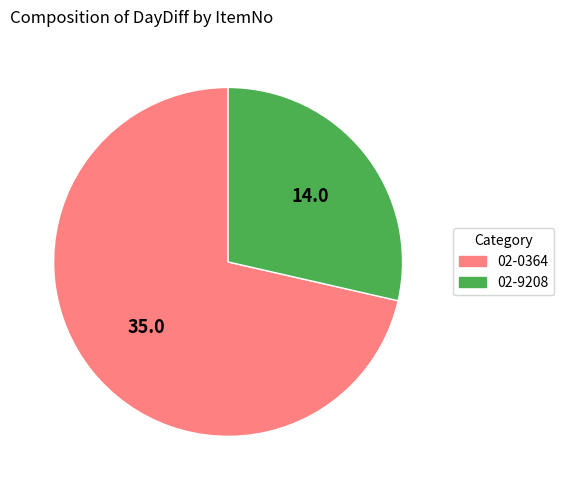

Combined, do 02-9208 and 02-0364 account for over 50%?

Yes